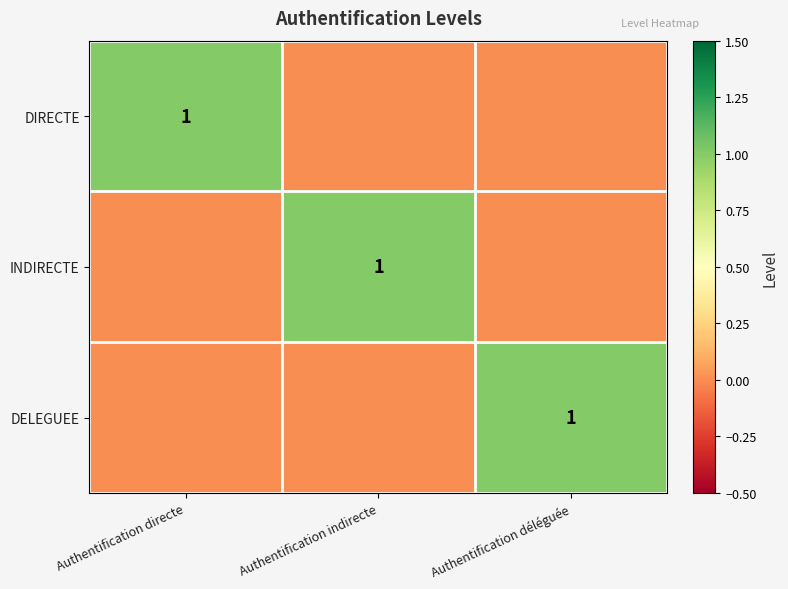

The INDIRECTE series shows 1 at Authentification indirecte. True or false?

True